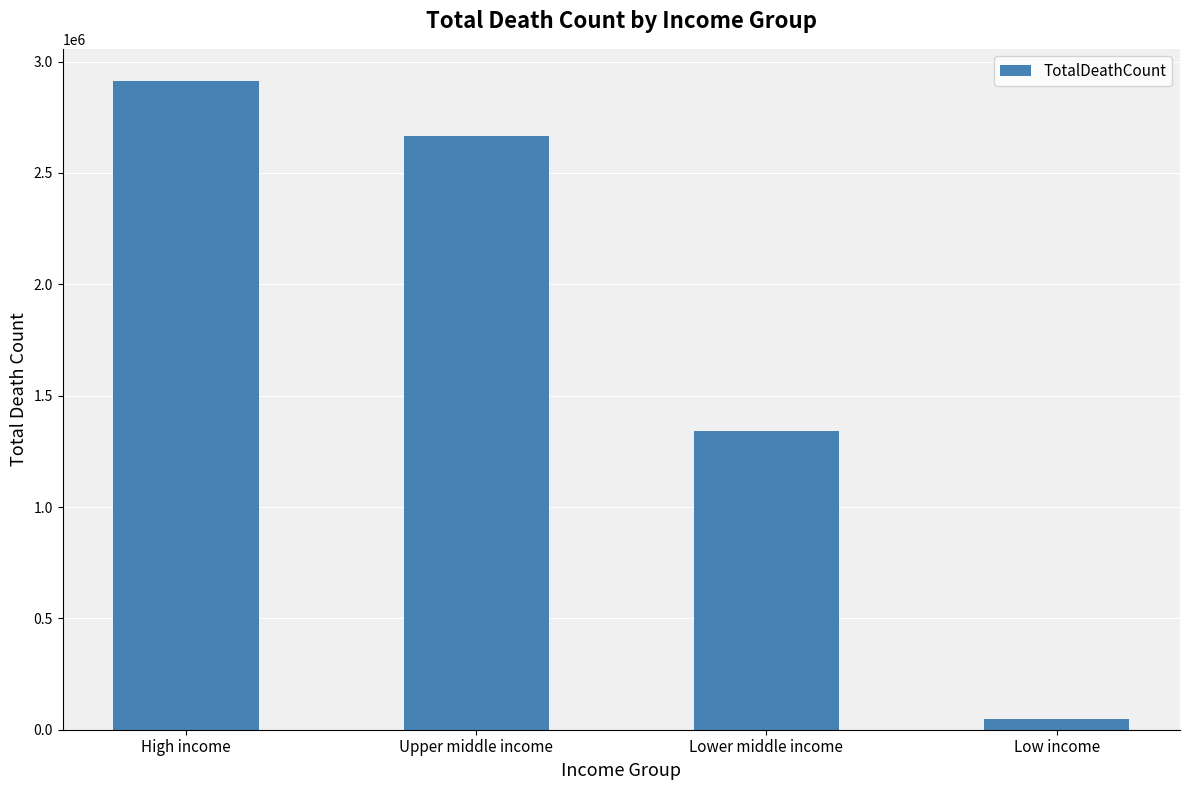

What is the difference between the values at High income and Lower middle income?

1571209